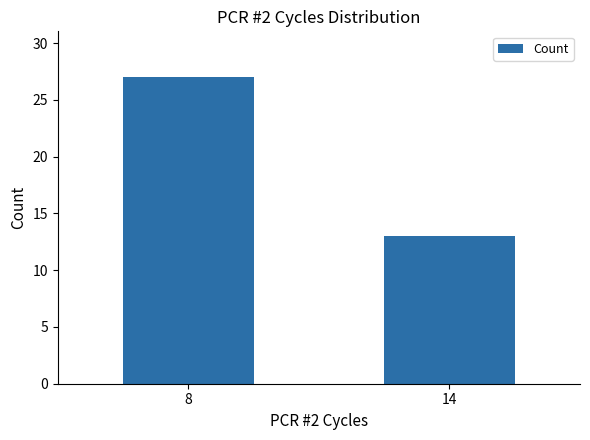

List the labels in order of value, largest first.

8, 14